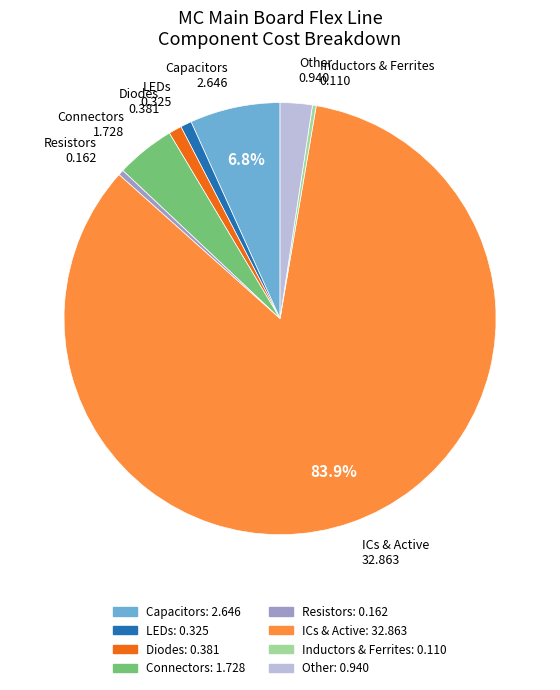

Count the number of slices in the pie.

8